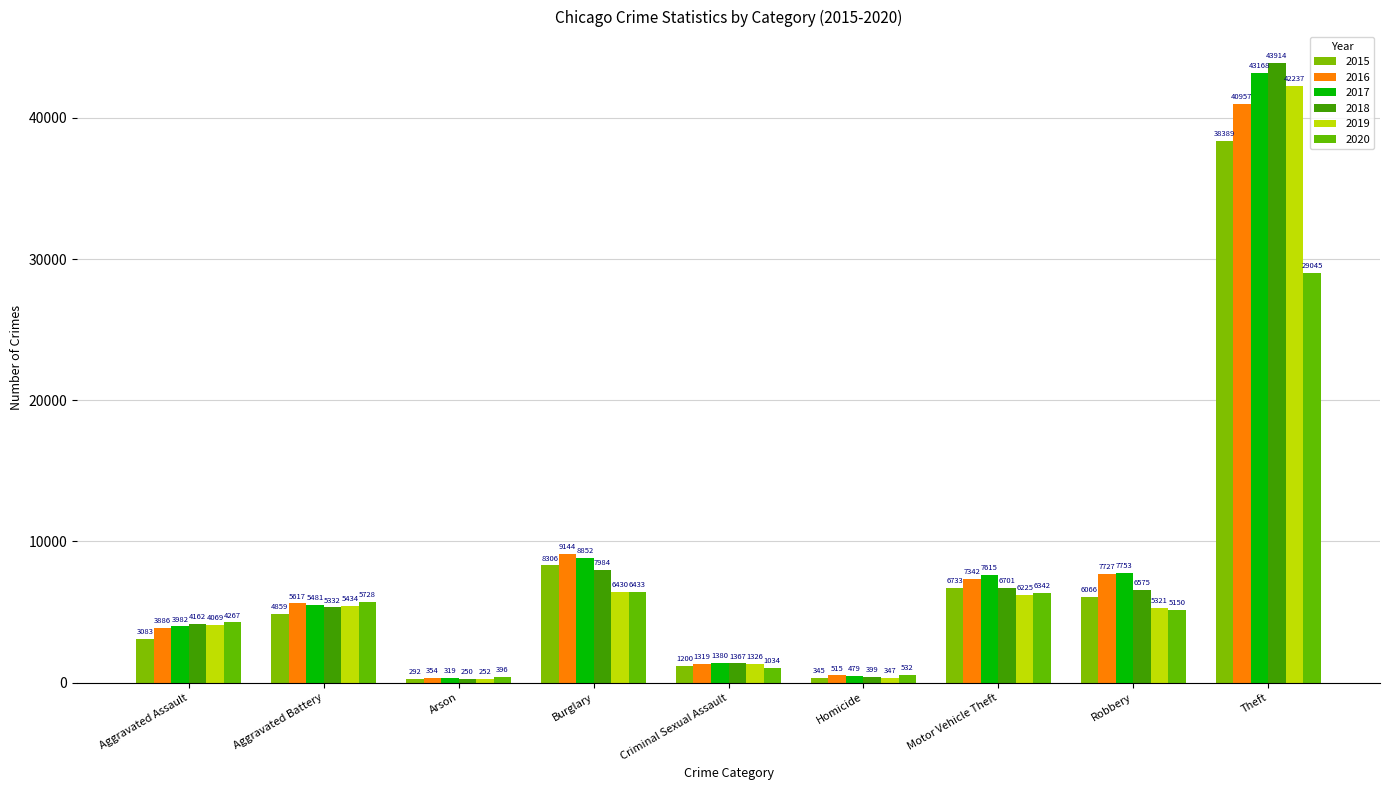

How many values in the 2018 series are below 5332?

4